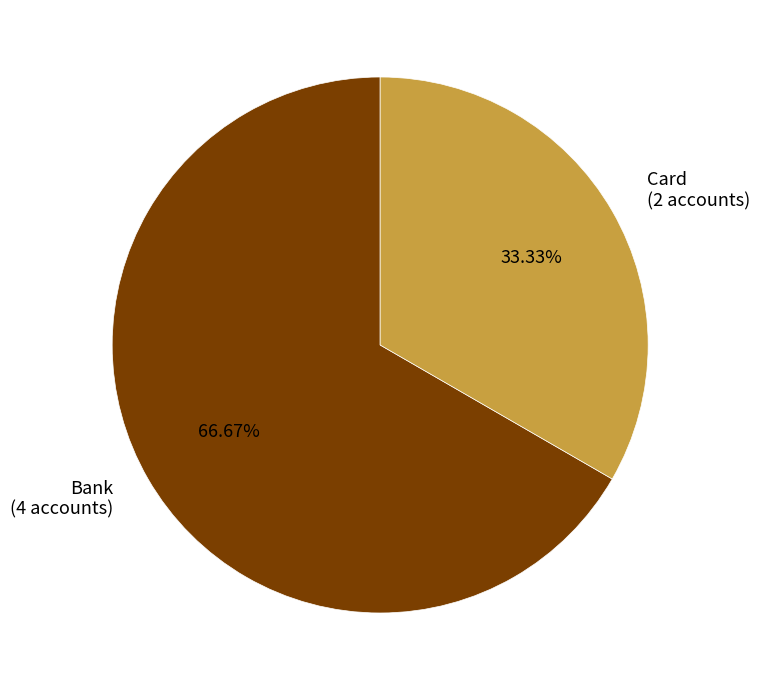

Rank the categories by value from lowest to highest.

Card (2 accounts), Bank (4 accounts)